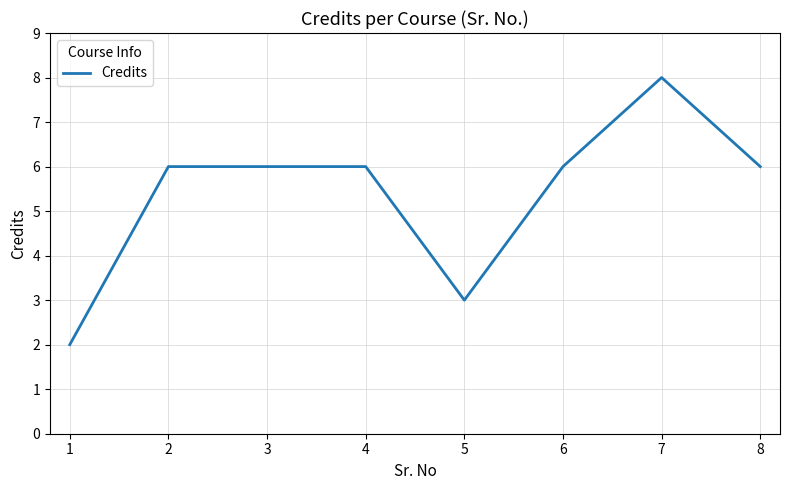

What is the change in value from 5 to 6?

+3